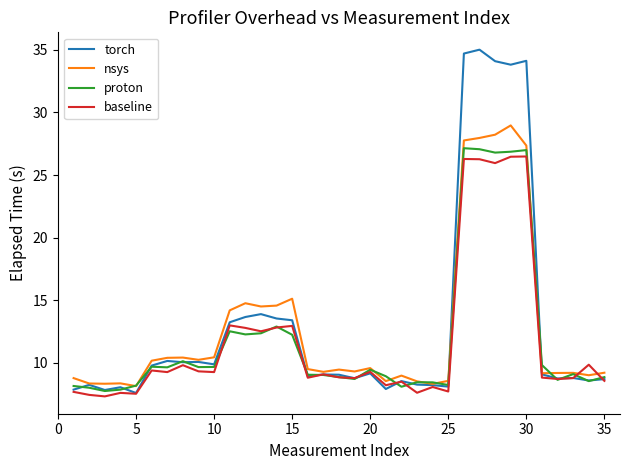

In proton, how many points are lower than both neighbors (excluding endpoints)?

10